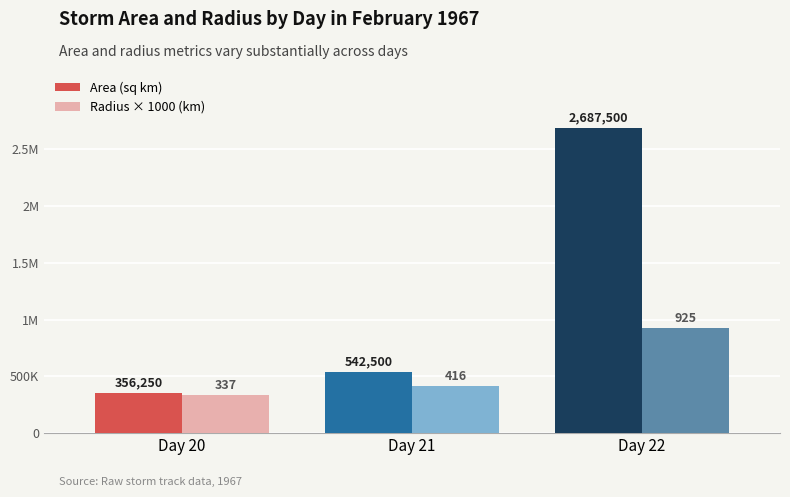

At which label is Radius × 1000 (km) closest to 630830?

Day 21